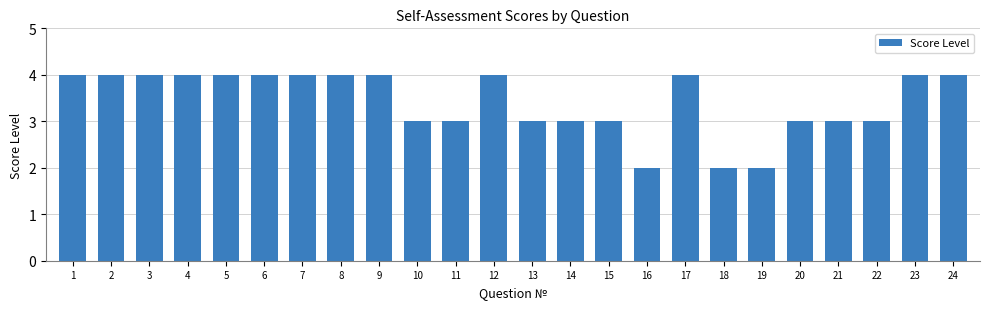

How many bars are there in total?

24